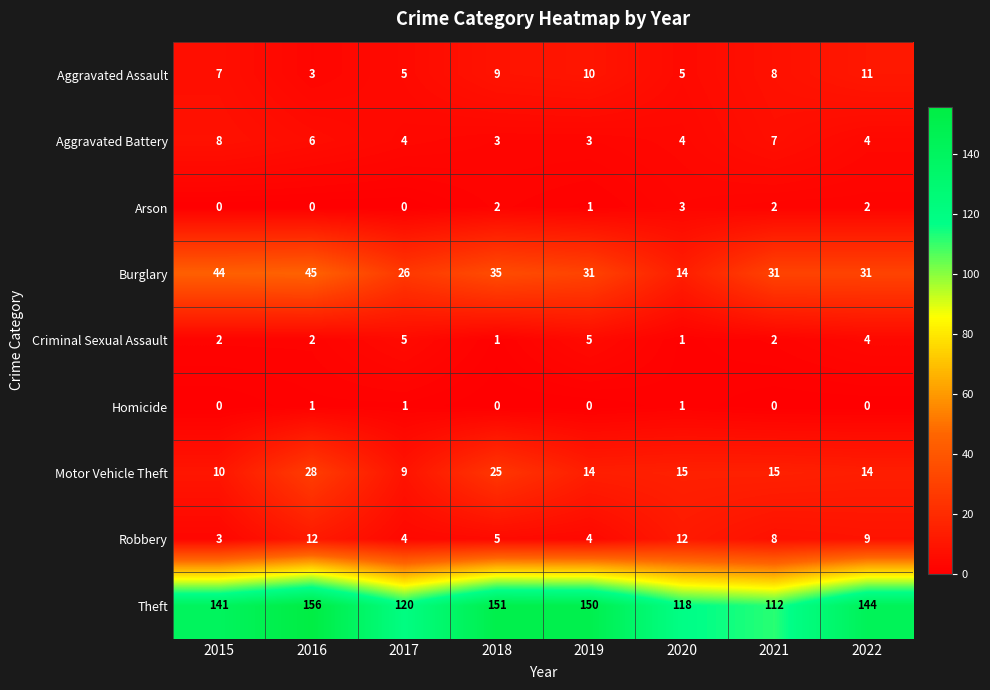

What is the average value of the Aggravated Battery series?

5